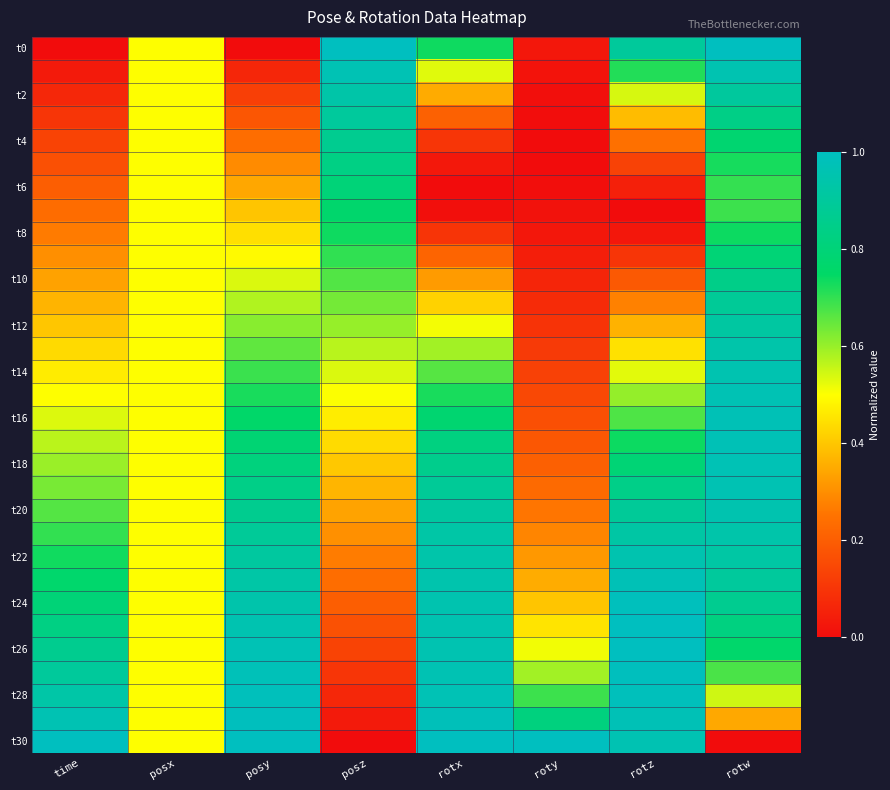

How many distinct data groups are displayed?

31